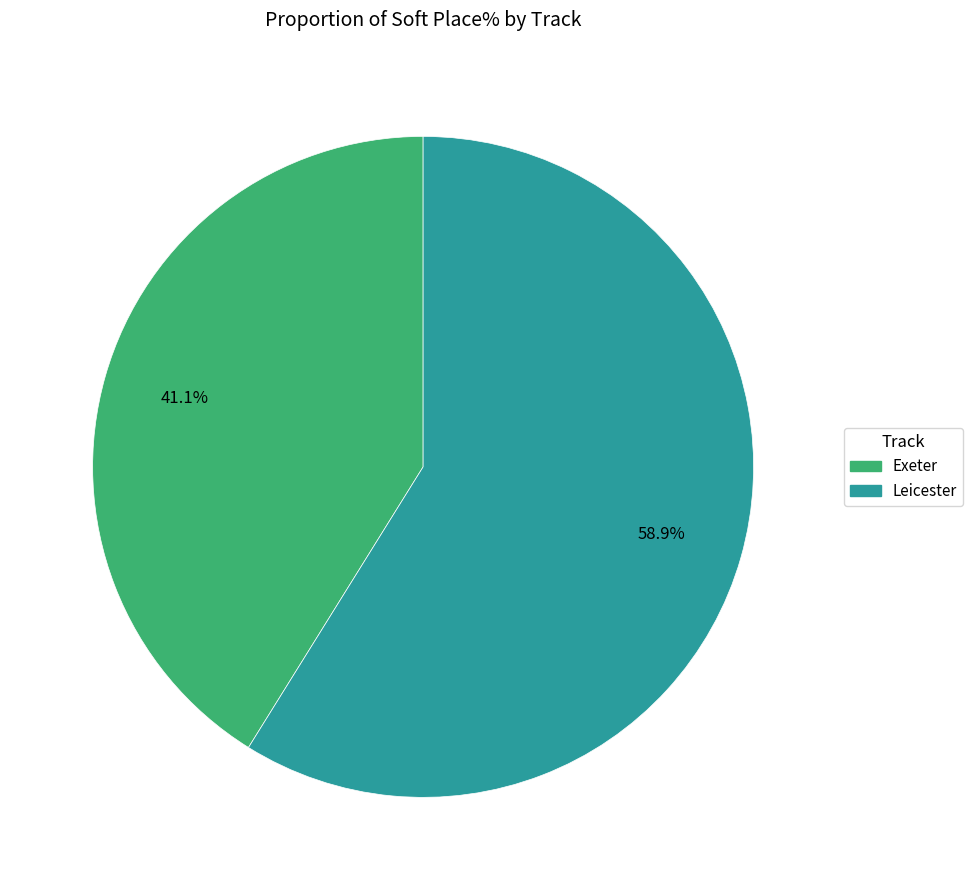

Is there any slice that represents more than half of the pie?

Yes